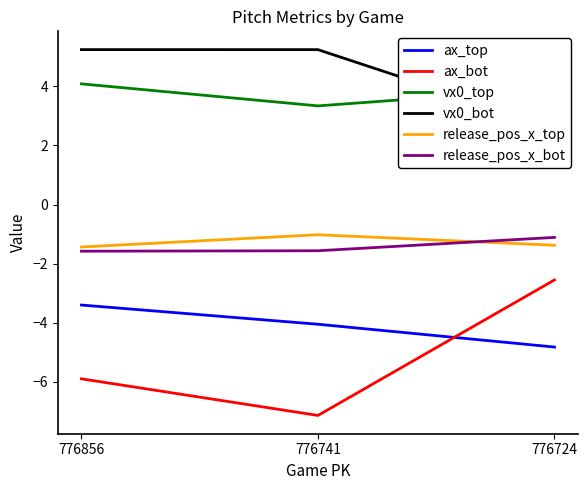

What is the value of the release_pos_x_top point at the 3rd from the left?

-1.4